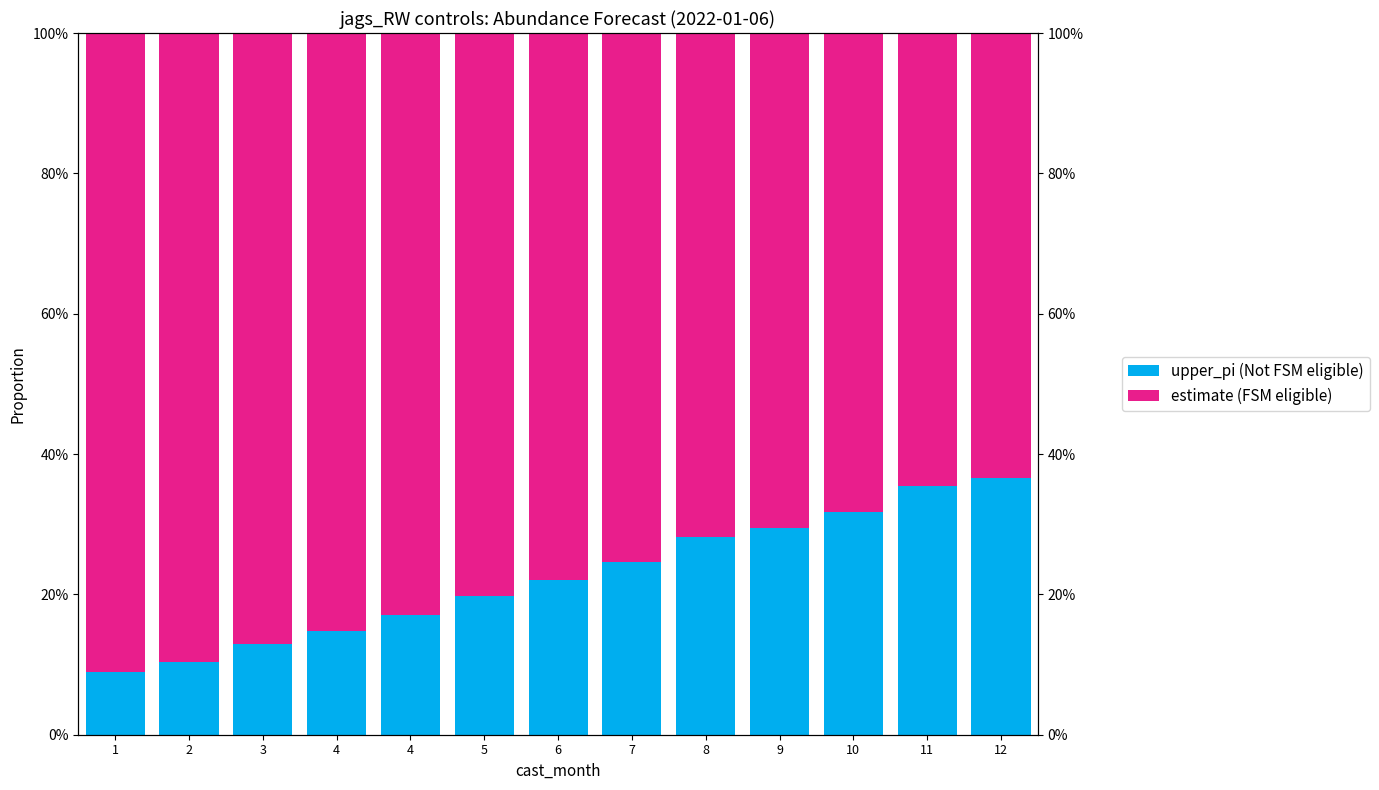

What is the smallest value displayed?

0.1